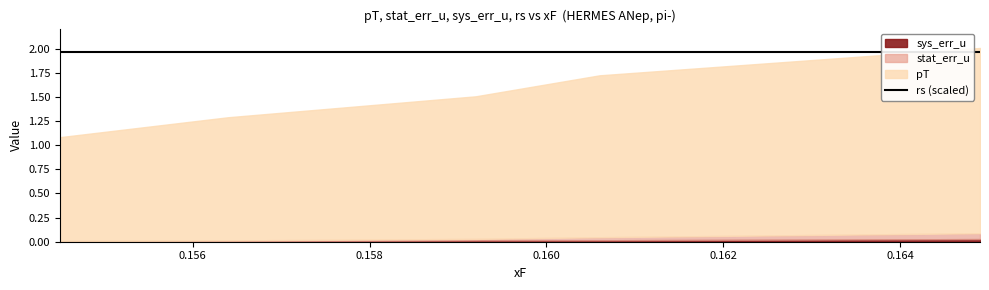

Reading left to right, extract all data points from this chart.

pT: 1.1	1.3	1.5	1.7	1.9
stat_err_u: 0.0	0.0	0.0	0.0	0.1
sys_err_u: 0.0	0.0	0.0	0.0	0.0
rs: 7.2	7.2	7.2	7.2	7.2